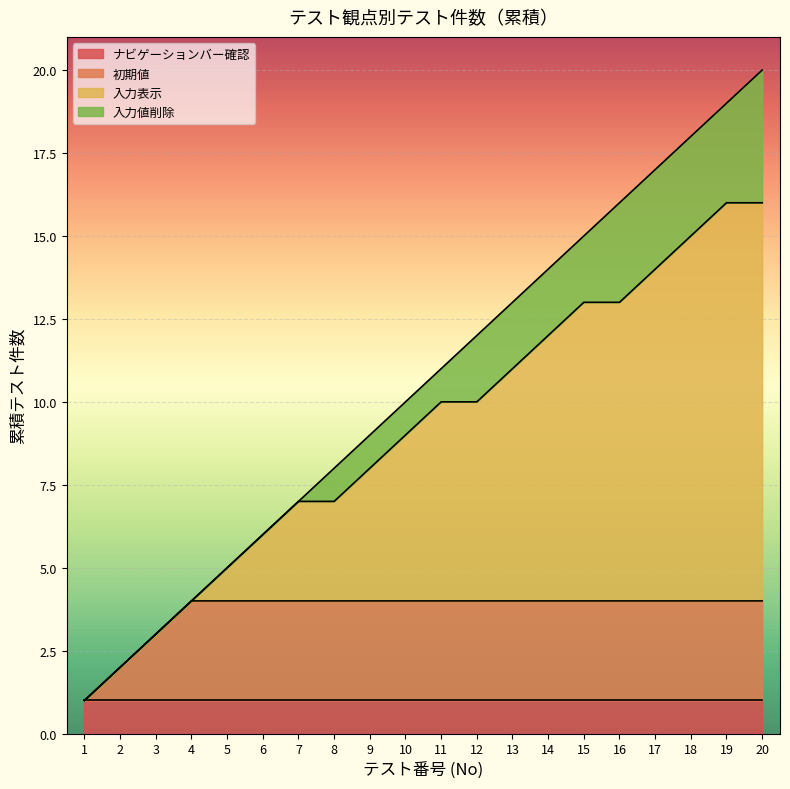

True or false: ナビゲーションバー確認 has a value of 0 at 9.

False